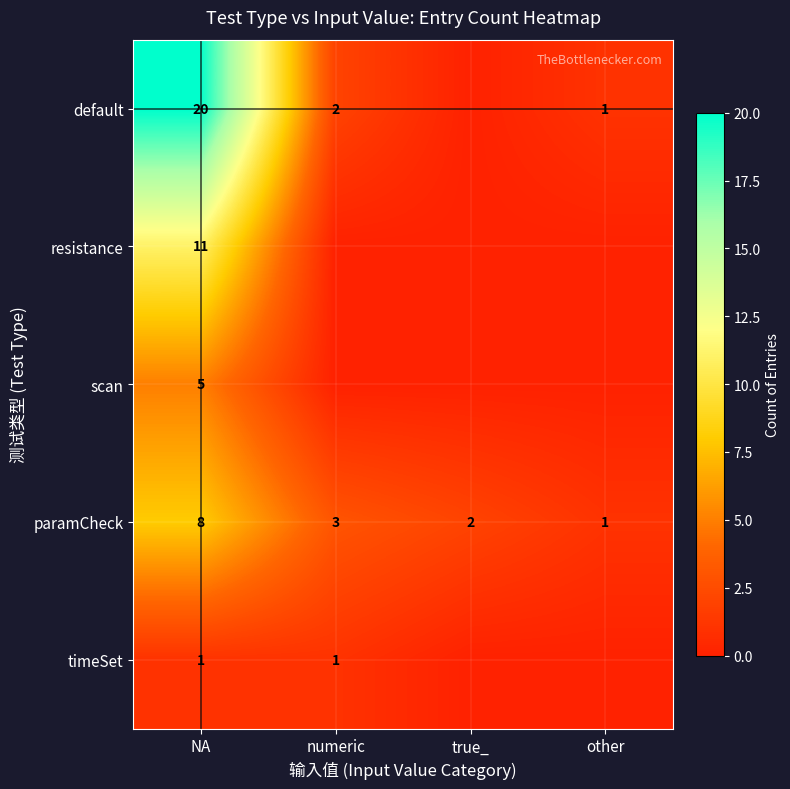

Is the value of resistance at NA greater than the value of default at other?

Yes